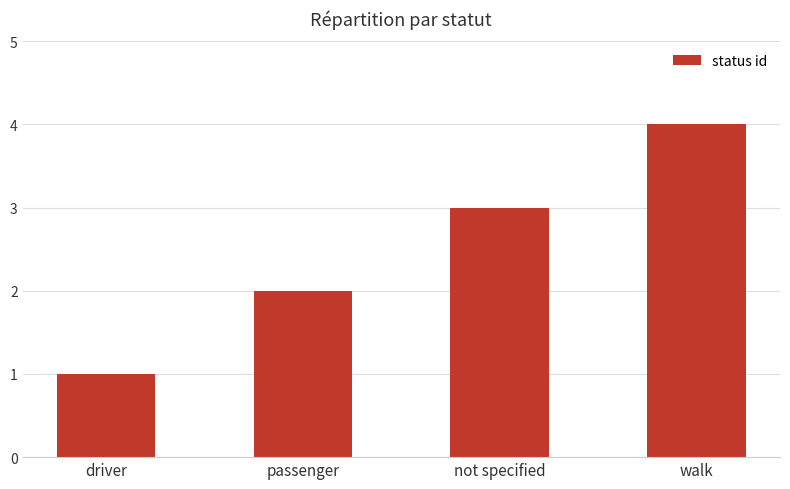

Read the value at not specified.

3